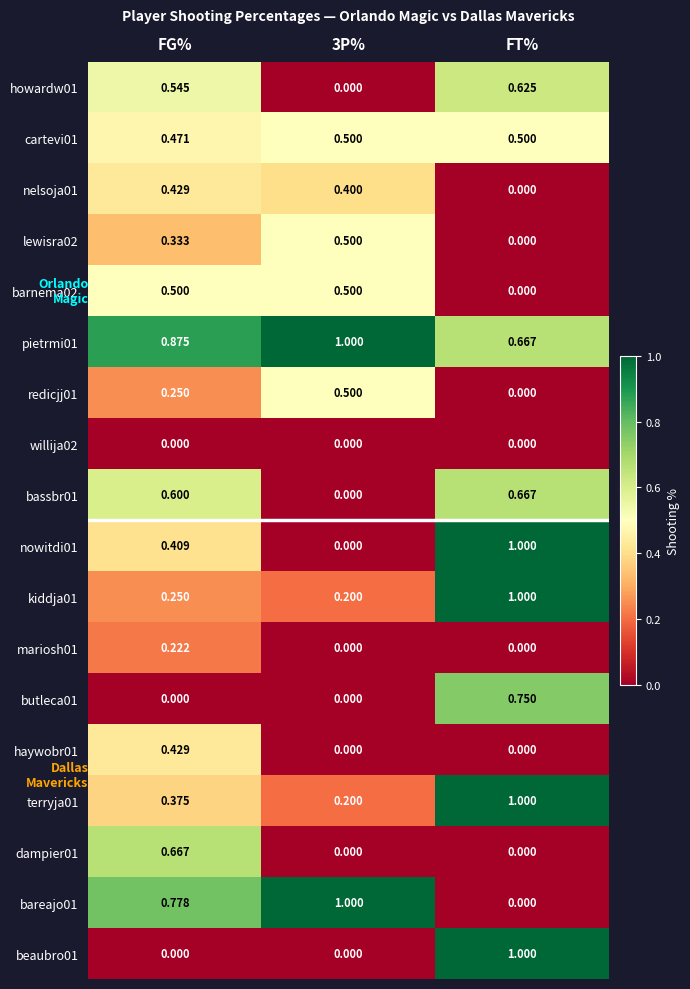

At which category is the sum across all series the highest?

FT%